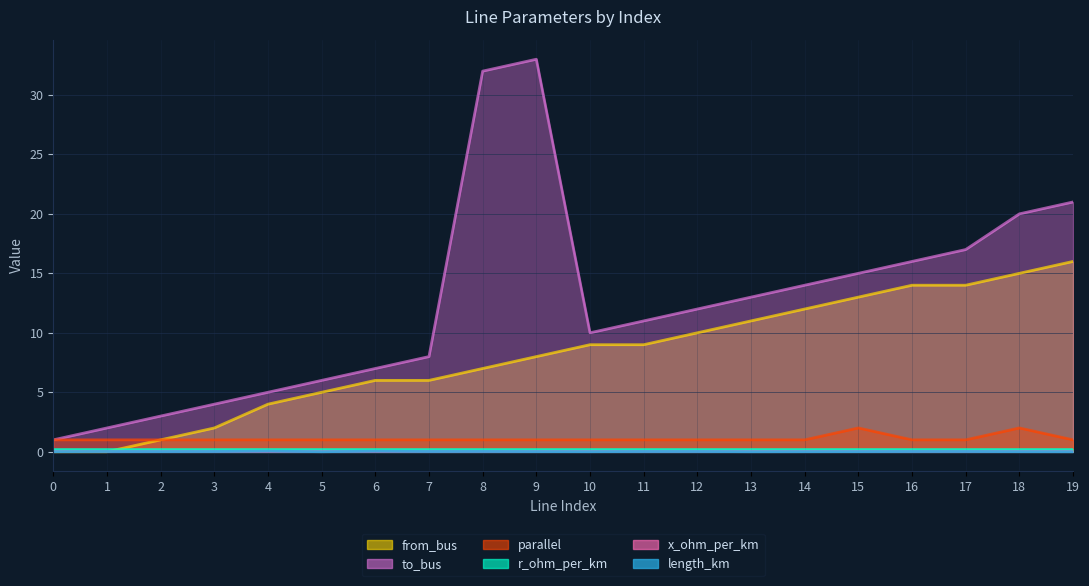

What is the difference between the highest and lowest values at 13?

13.0